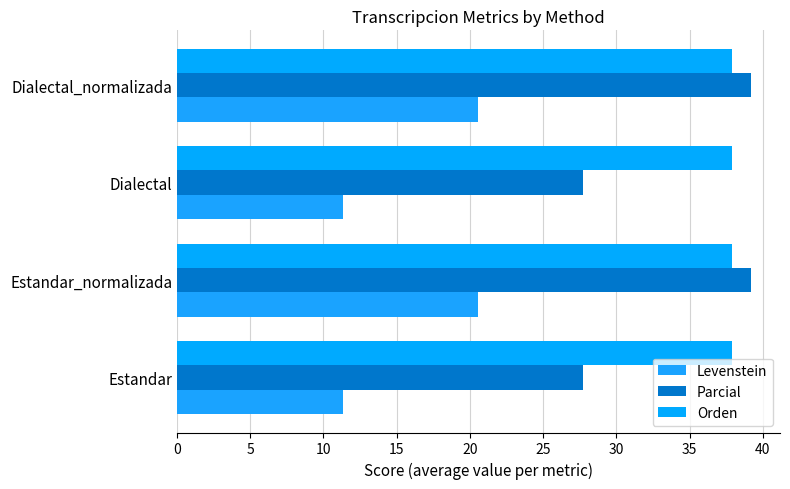

Rank the series by their average value, from highest to lowest.

Orden, Parcial, Levenstein